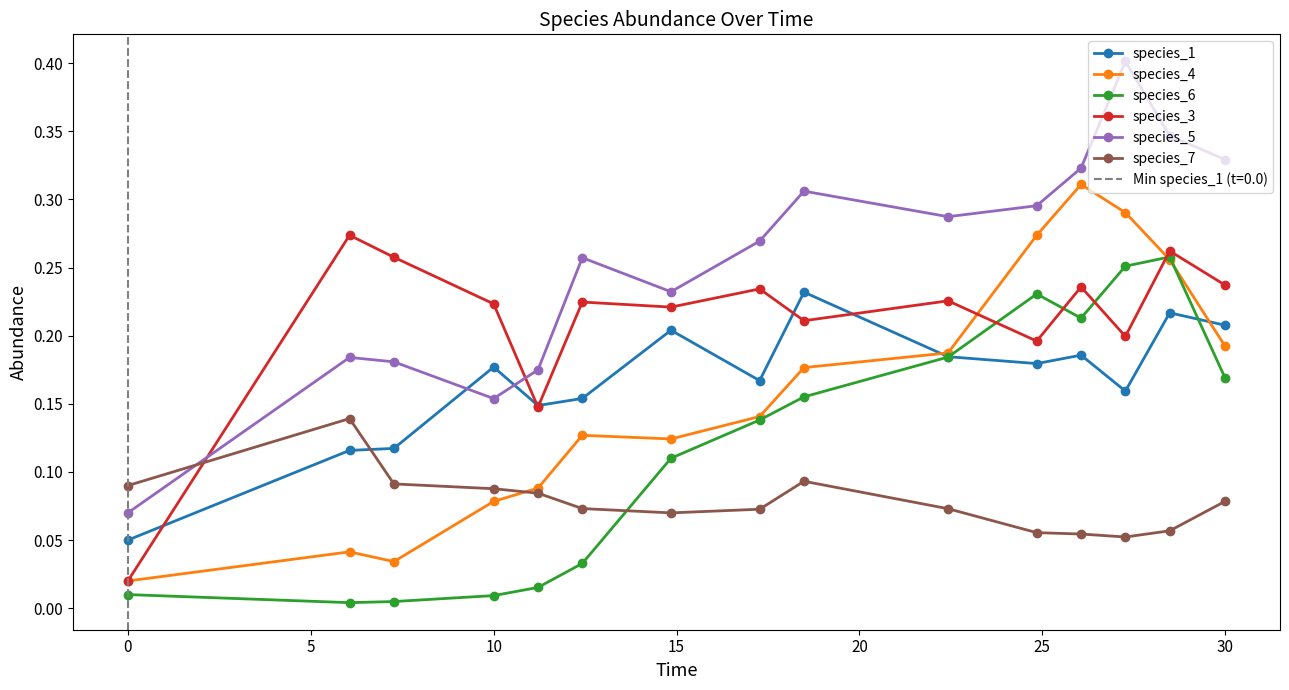

What is the highest value of the species_6 series?

0.3